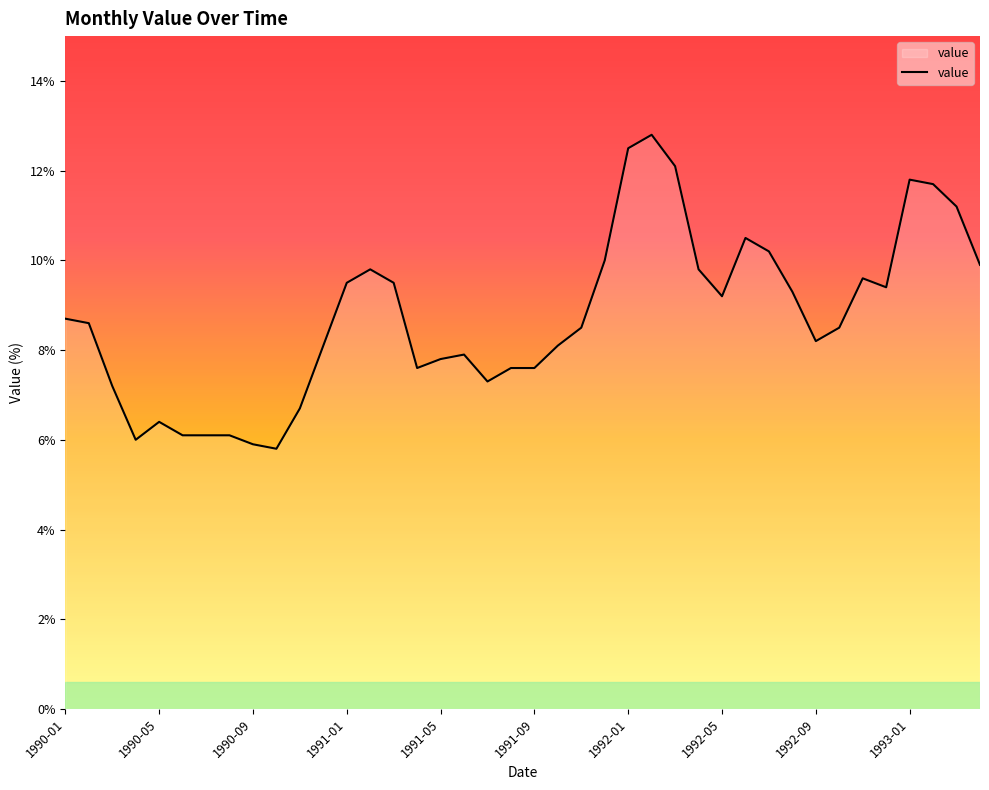

What is the minimum value shown in the chart?

5.8